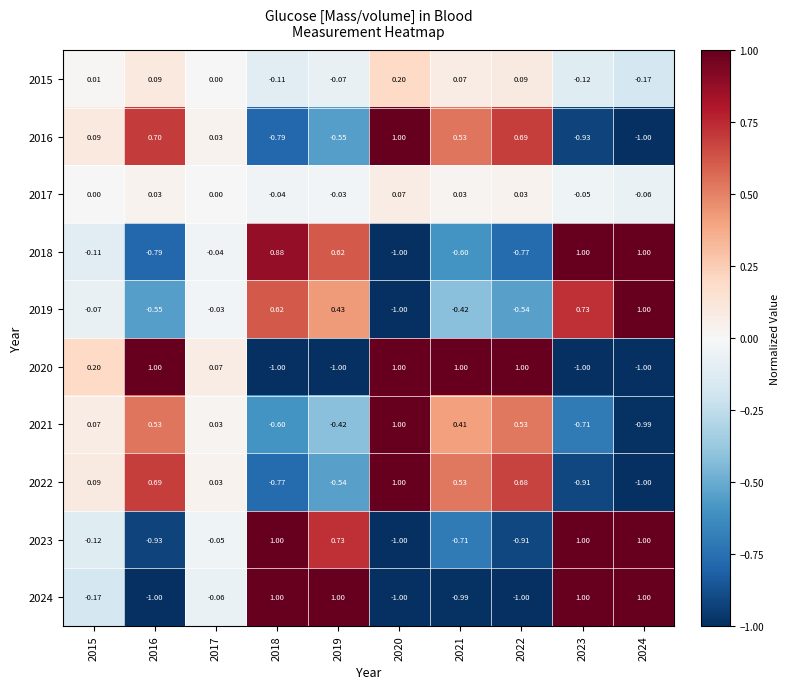

How many negative values does the 2018 series have?

6